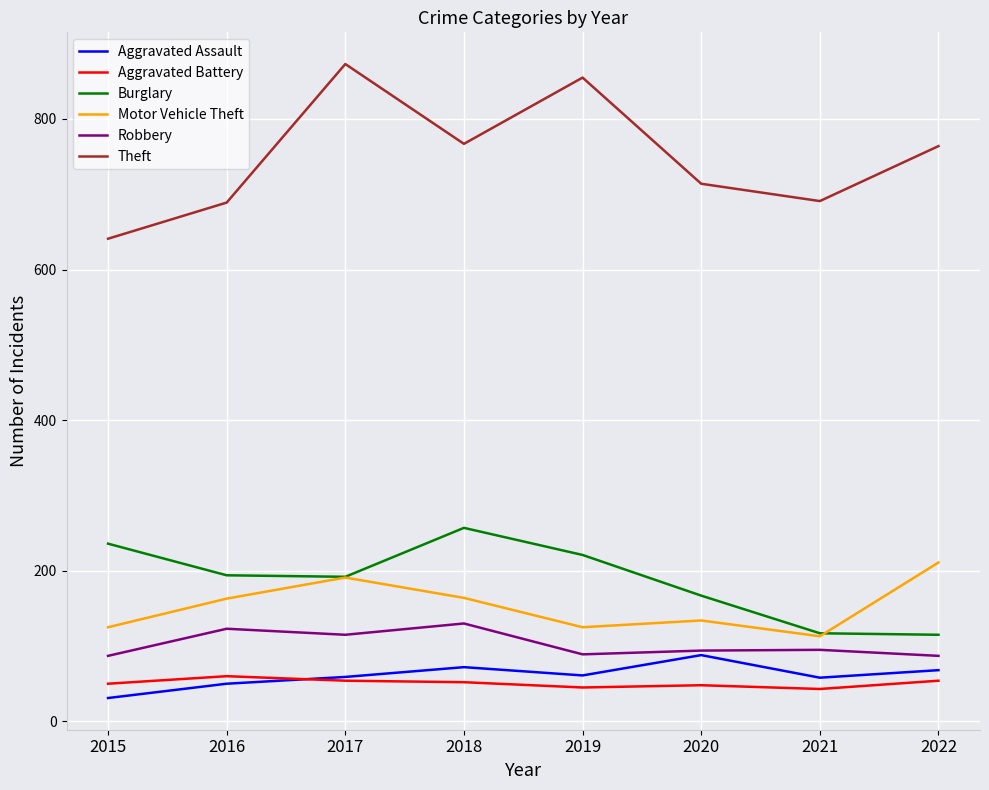

What is the difference between the maximum and minimum values in the Burglary series?

142